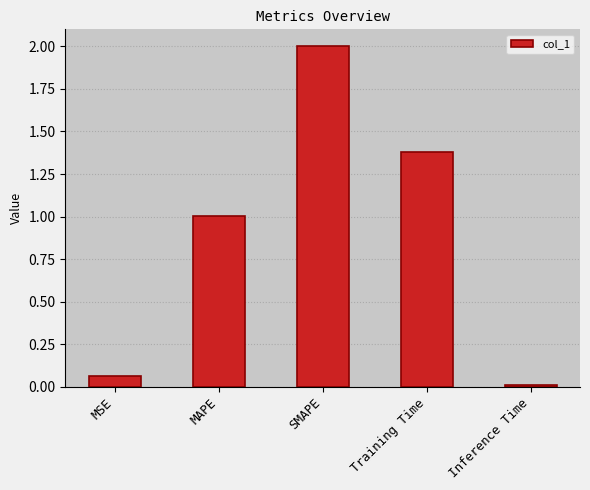

What is the label of the 2nd bar from the right?

Training Time